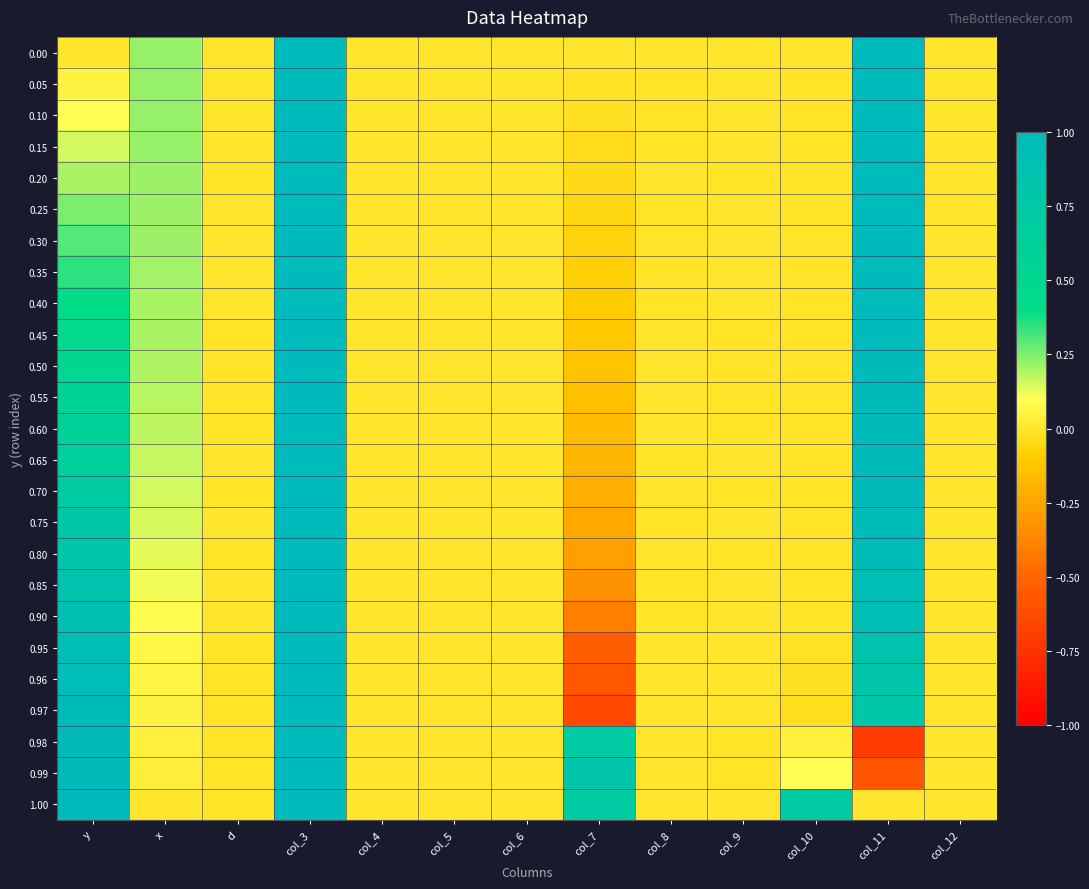

Reading right to left, transcribe all the data shown in this chart.

0.00: col_12=0.0	col_11=1.0	col_10=0.0	col_9=0.0	col_8=0.0	col_7=0.0	col_6=0.0	col_5=0.0	col_4=0.0	col_3=1.0	d=0.0	x=0.2	y=0.0
0.05: col_12=0.0	col_11=1.0	col_10=-0.0	col_9=0.0	col_8=-0.0	col_7=-0.0	col_6=0.0	col_5=0.0	col_4=0.0	col_3=1.0	d=0.0	x=0.2	y=0.1
0.10: col_12=0.0	col_11=1.0	col_10=-0.0	col_9=0.0	col_8=-0.0	col_7=-0.0	col_6=0.0	col_5=0.0	col_4=0.0	col_3=1.0	d=0.0	x=0.2	y=0.1
0.15: col_12=0.0	col_11=1.0	col_10=-0.0	col_9=0.0	col_8=-0.0	col_7=-0.0	col_6=0.0	col_5=0.0	col_4=0.0	col_3=1.0	d=0.0	x=0.2	y=0.1
0.20: col_12=0.0	col_11=1.0	col_10=-0.0	col_9=-0.0	col_8=0.0	col_7=-0.0	col_6=0.0	col_5=0.0	col_4=0.0	col_3=1.0	d=-0.0	x=0.2	y=0.2
0.25: col_12=0.0	col_11=1.0	col_10=-0.0	col_9=0.0	col_8=-0.0	col_7=-0.1	col_6=0.0	col_5=0.0	col_4=0.0	col_3=1.0	d=0.0	x=0.2	y=0.2
0.30: col_12=0.0	col_11=1.0	col_10=-0.0	col_9=0.0	col_8=-0.0	col_7=-0.1	col_6=0.0	col_5=0.0	col_4=0.0	col_3=1.0	d=0.0	x=0.2	y=0.3
0.35: col_12=0.0	col_11=1.0	col_10=-0.0	col_9=0.0	col_8=-0.0	col_7=-0.1	col_6=0.0	col_5=0.0	col_4=0.0	col_3=1.0	d=0.0	x=0.2	y=0.3
0.40: col_12=0.0	col_11=1.0	col_10=-0.0	col_9=0.0	col_8=-0.0	col_7=-0.1	col_6=0.0	col_5=0.0	col_4=0.0	col_3=1.0	d=0.0	x=0.2	y=0.4
0.45: col_12=0.0	col_11=1.0	col_10=-0.0	col_9=-0.0	col_8=0.0	col_7=-0.1	col_6=0.0	col_5=0.0	col_4=0.0	col_3=1.0	d=-0.0	x=0.2	y=0.5
0.50: col_12=0.0	col_11=1.0	col_10=-0.0	col_9=-0.0	col_8=0.0	col_7=-0.1	col_6=0.0	col_5=0.0	col_4=0.0	col_3=1.0	d=-0.0	x=0.2	y=0.5
0.55: col_12=0.0	col_11=1.0	col_10=-0.0	col_9=-0.0	col_8=0.0	col_7=-0.1	col_6=0.0	col_5=0.0	col_4=0.0	col_3=1.0	d=-0.0	x=0.2	y=0.6
0.60: col_12=0.0	col_11=1.0	col_10=-0.0	col_9=-0.0	col_8=0.0	col_7=-0.2	col_6=0.0	col_5=0.0	col_4=0.0	col_3=1.0	d=-0.0	x=0.2	y=0.6
0.65: col_12=0.0	col_11=1.0	col_10=-0.0	col_9=0.0	col_8=-0.0	col_7=-0.2	col_6=0.0	col_5=0.0	col_4=0.0	col_3=1.0	d=0.0	x=0.2	y=0.7
0.70: col_12=0.0	col_11=1.0	col_10=-0.0	col_9=-0.0	col_8=0.0	col_7=-0.2	col_6=0.0	col_5=0.0	col_4=0.0	col_3=1.0	d=-0.0	x=0.2	y=0.7
0.75: col_12=0.0	col_11=1.0	col_10=-0.0	col_9=0.0	col_8=-0.0	col_7=-0.2	col_6=0.0	col_5=0.0	col_4=0.0	col_3=1.0	d=0.0	x=0.1	y=0.8
0.80: col_12=0.0	col_11=1.0	col_10=-0.0	col_9=-0.0	col_8=0.0	col_7=-0.3	col_6=0.0	col_5=0.0	col_4=0.0	col_3=1.0	d=-0.0	x=0.1	y=0.8
0.85: col_12=0.0	col_11=0.9	col_10=-0.0	col_9=0.0	col_8=-0.0	col_7=-0.3	col_6=0.0	col_5=0.0	col_4=0.0	col_3=1.0	d=0.0	x=0.1	y=0.8
0.90: col_12=0.0	col_11=0.9	col_10=-0.0	col_9=0.0	col_8=-0.0	col_7=-0.4	col_6=0.0	col_5=0.0	col_4=0.0	col_3=1.0	d=0.0	x=0.1	y=0.9
0.95: col_12=0.0	col_11=0.8	col_10=-0.0	col_9=0.0	col_8=0.0	col_7=-0.5	col_6=0.0	col_5=0.0	col_4=0.0	col_3=1.0	d=-0.0	x=0.1	y=0.9
0.96: col_12=0.0	col_11=0.8	col_10=-0.0	col_9=0.0	col_8=0.0	col_7=-0.6	col_6=0.0	col_5=0.0	col_4=0.0	col_3=1.0	d=-0.0	x=0.1	y=1.0
0.97: col_12=0.0	col_11=0.8	col_10=-0.0	col_9=0.0	col_8=0.0	col_7=-0.6	col_6=0.0	col_5=0.0	col_4=0.0	col_3=1.0	d=-0.0	x=0.1	y=1.0
0.98: col_12=0.0	col_11=-0.7	col_10=0.0	col_9=-0.0	col_8=0.0	col_7=0.7	col_6=0.0	col_5=0.0	col_4=0.0	col_3=1.0	d=-0.0	x=0.0	y=1.0
0.99: col_12=0.0	col_11=-0.6	col_10=0.1	col_9=-0.0	col_8=0.0	col_7=0.8	col_6=0.0	col_5=0.0	col_4=0.0	col_3=1.0	d=-0.0	x=0.0	y=1.0
1.00: col_12=0.0	col_11=0.0	col_10=0.7	col_9=0.0	col_8=0.0	col_7=0.7	col_6=0.0	col_5=0.0	col_4=0.0	col_3=1.0	d=-0.0	x=0.0	y=1.0